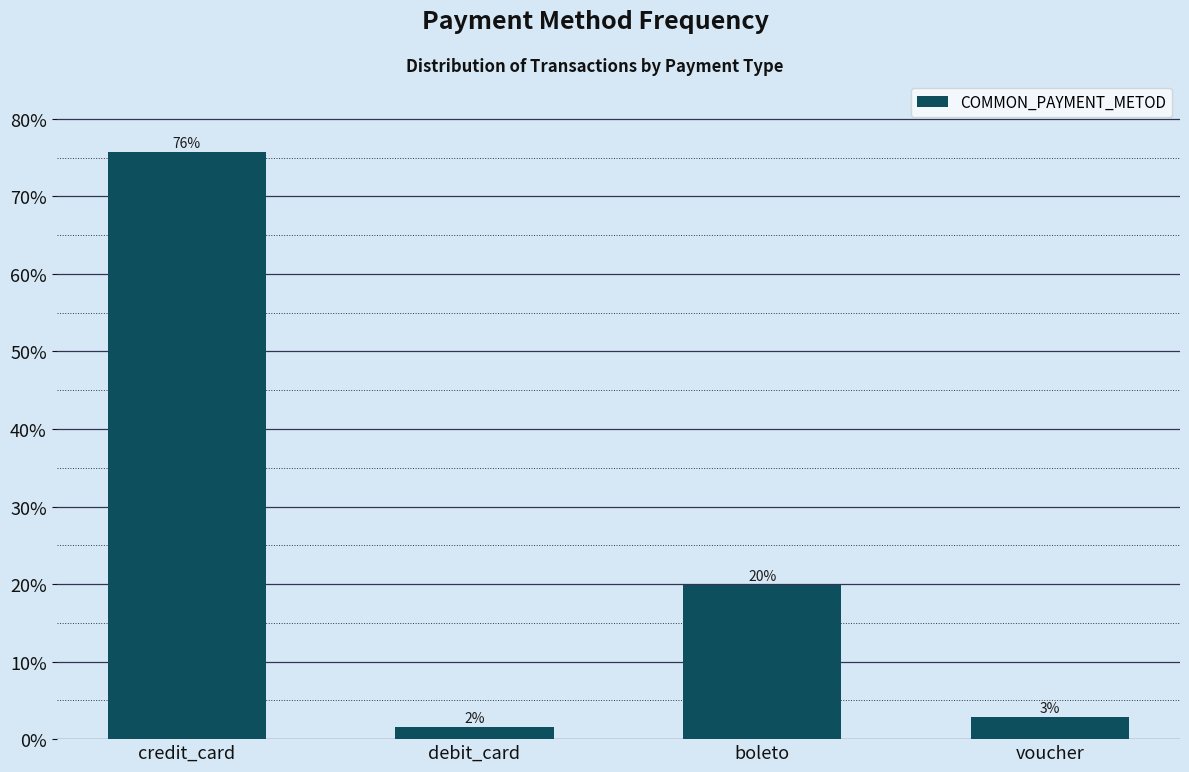

Are the bars horizontal?

No